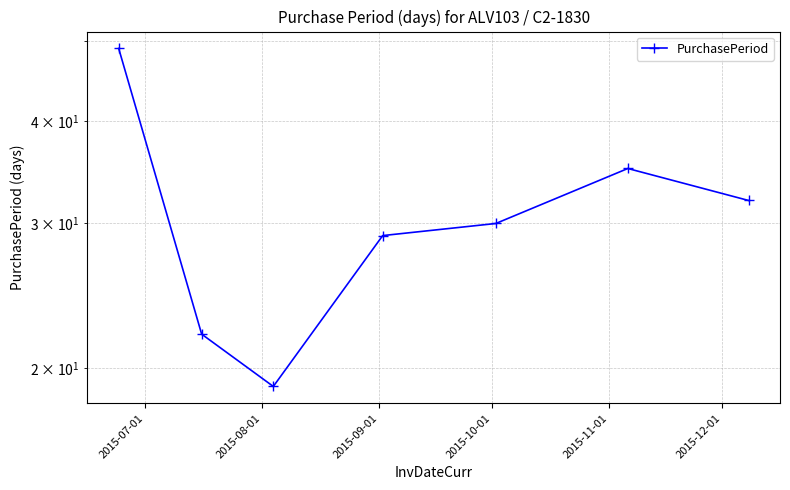

What is the change in value from 2015-07-01 to 2015-10-01?

-20